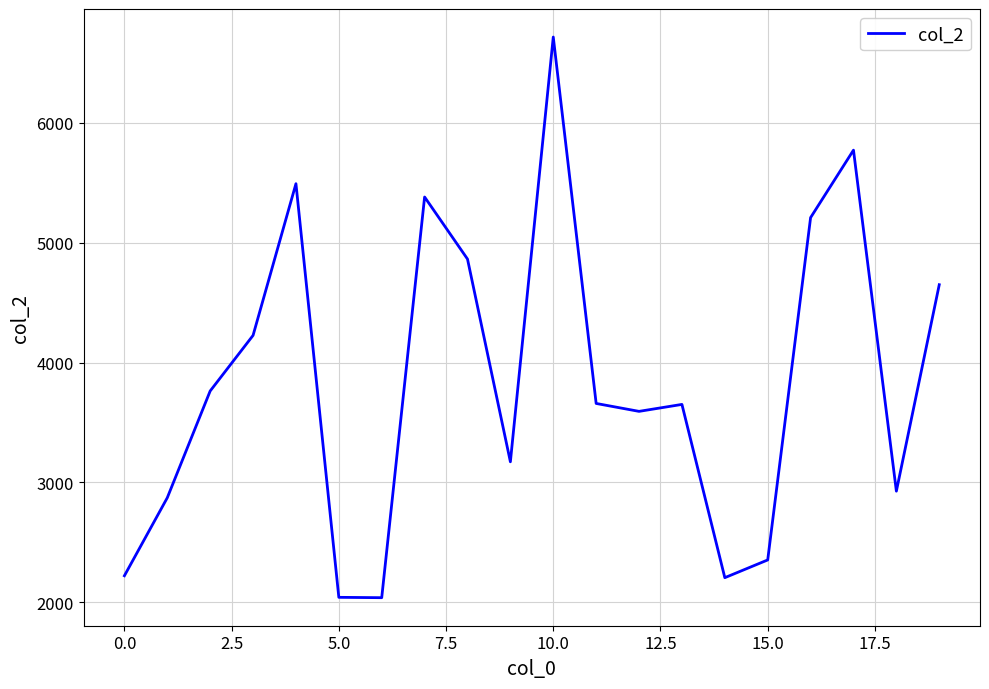

What is the smallest value displayed?

2038